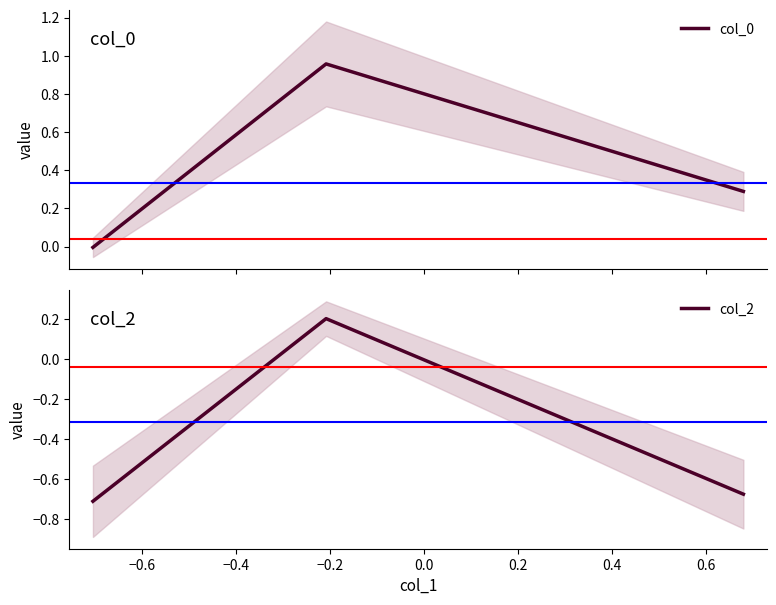

Which series has the largest range (max minus min)?

col_0